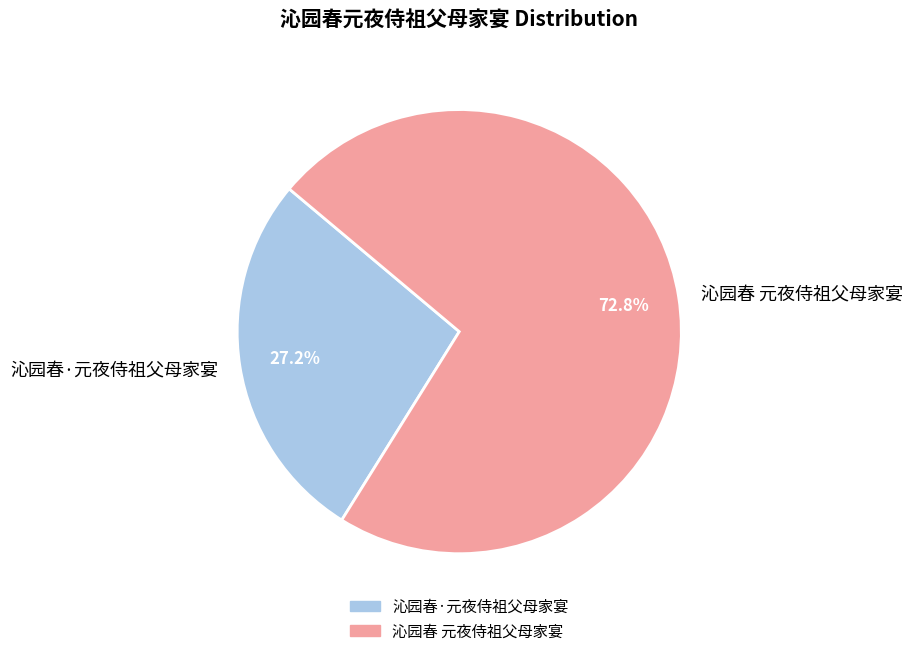

True or false: 沁园春 元夜侍祖父母家宴 accounts for 73% of the total.

True